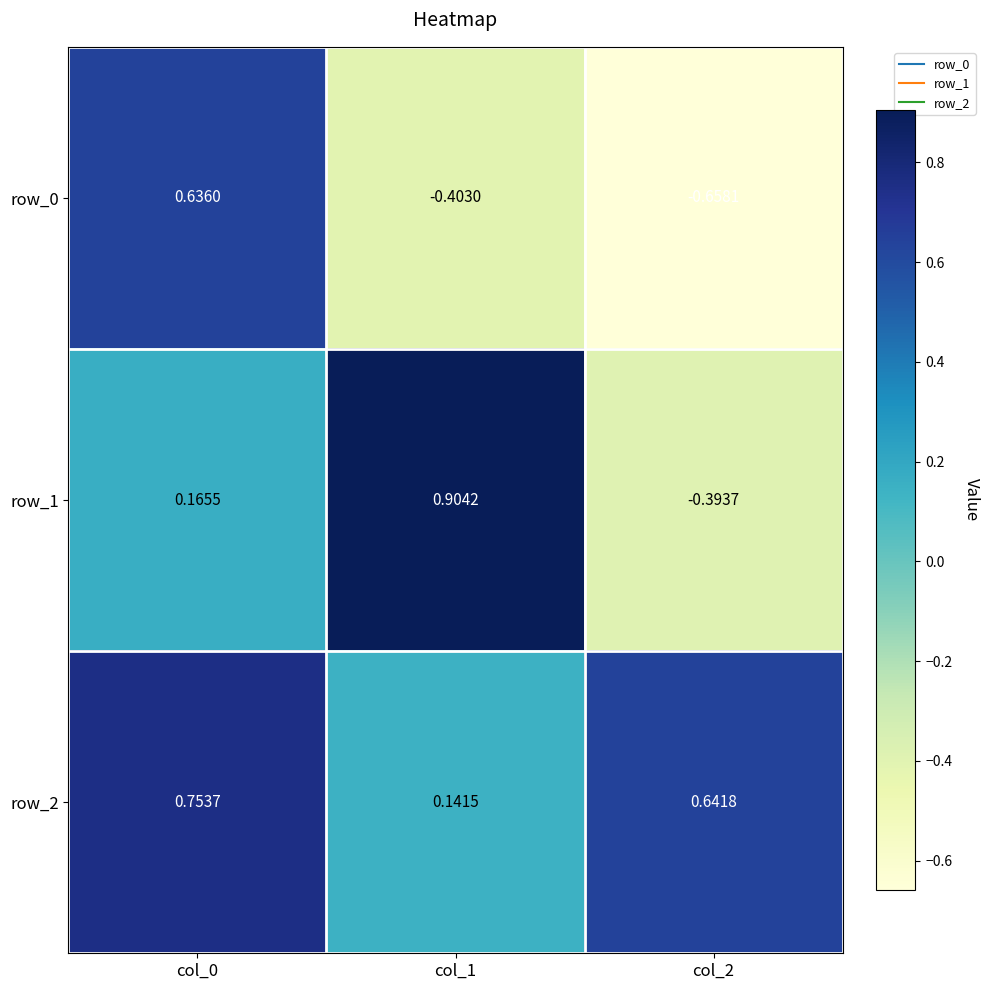

Is the value of row_2 at col_2 greater than the value of row_1 at col_1?

No